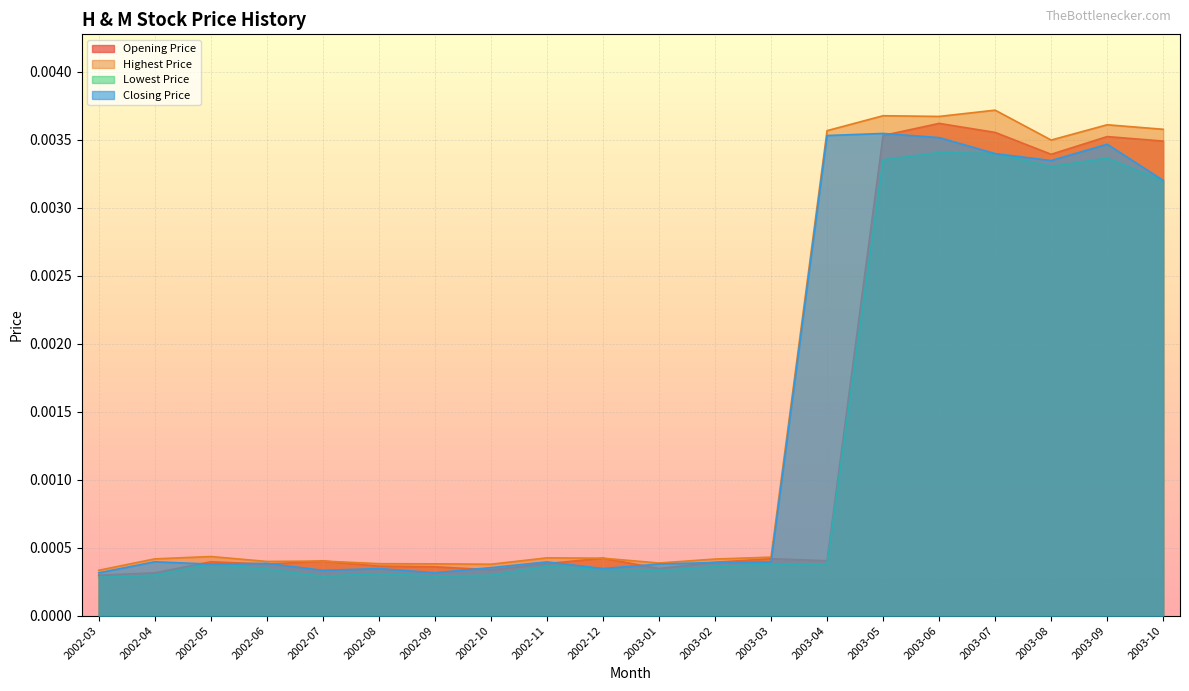

The Opening Price series shows 0.0 at 2003-07. True or false?

True